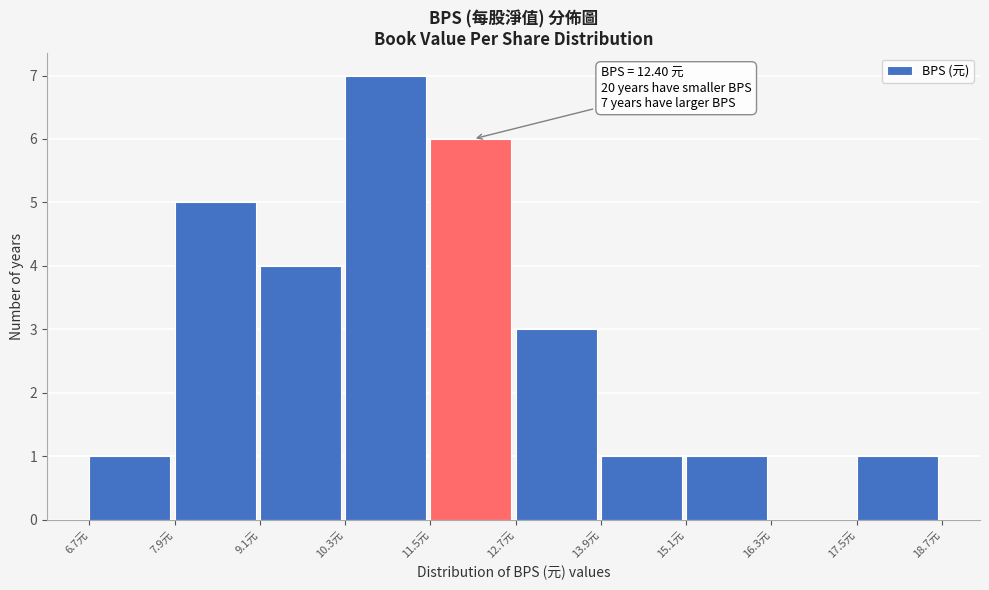

Over which range of the x-axis is the bar tallest?

10.2 to 11.4